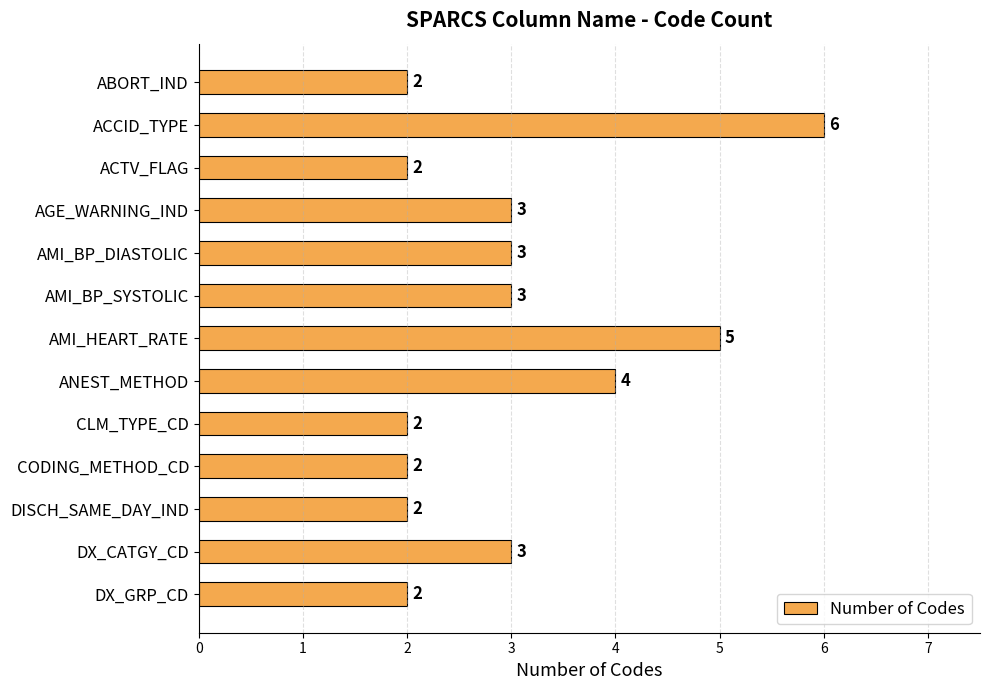

Is it true that the value at ABORT_IND is 2?

True